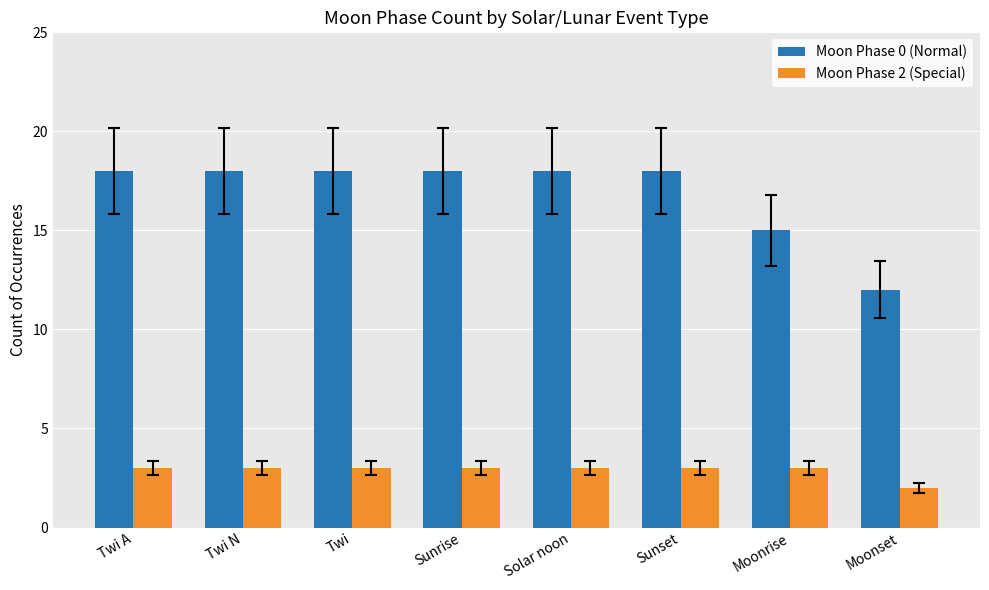

How many bars are there in total?

16